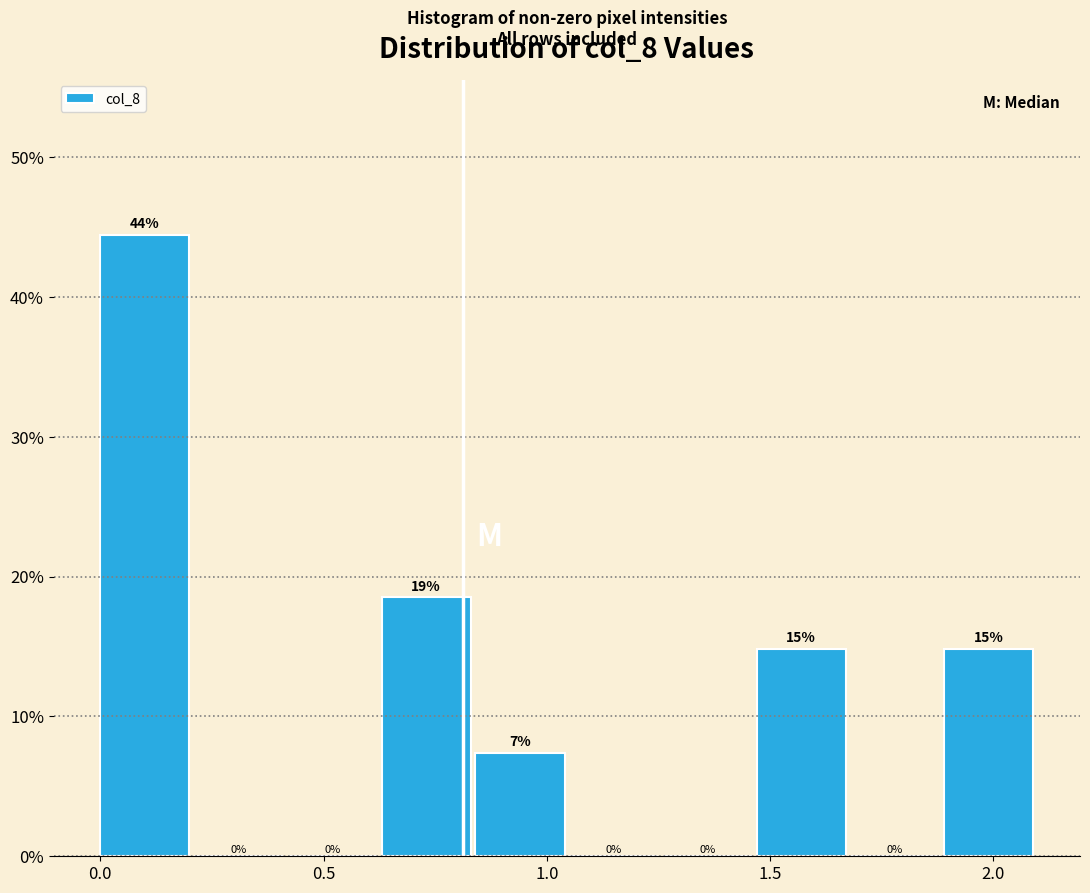

Which range on the x-axis has the tallest bar?

0.00 to 0.21